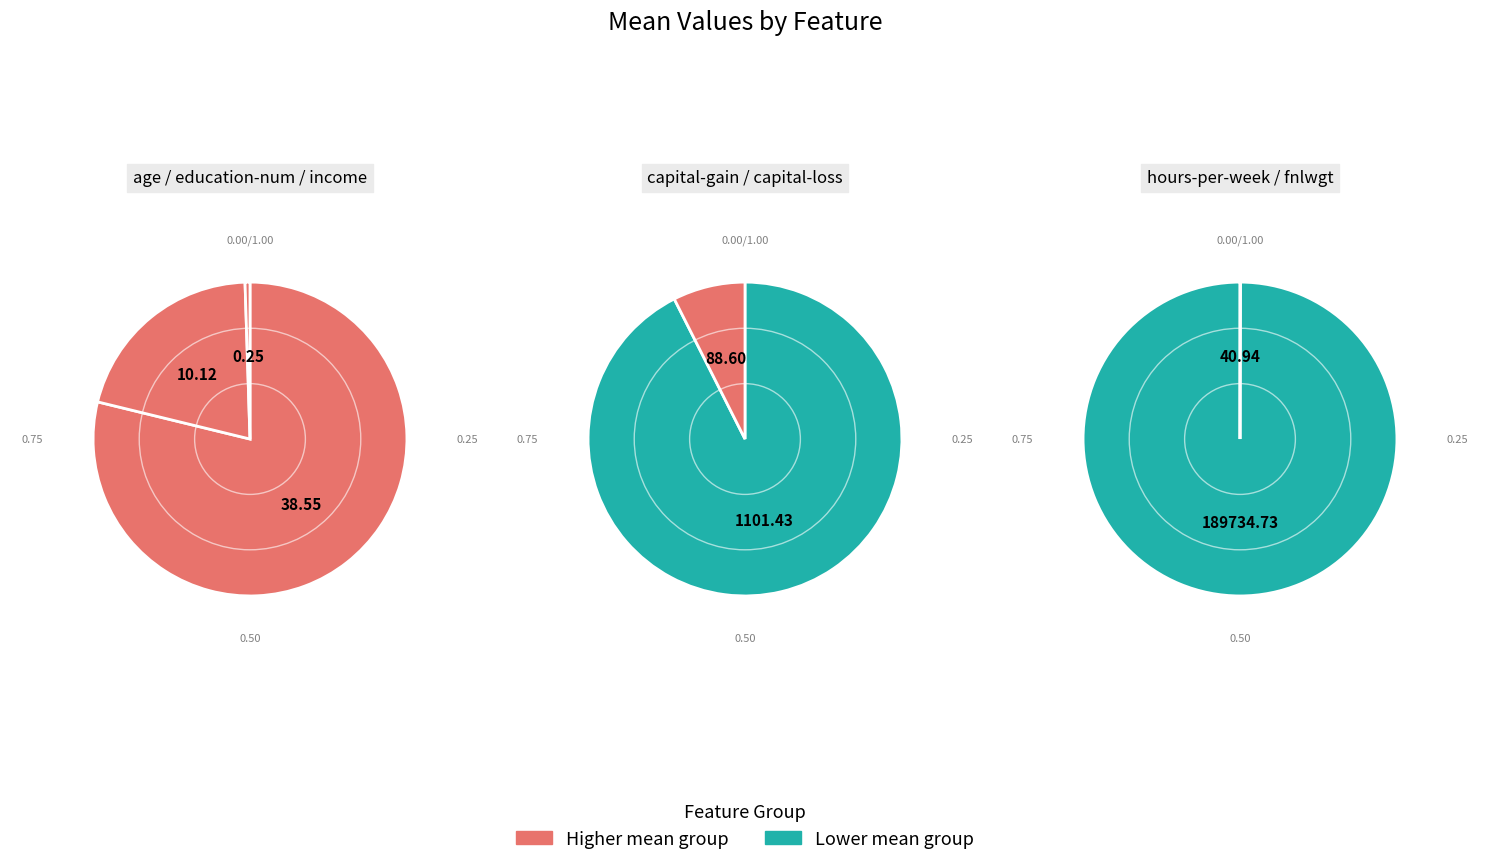

The fnlwgt slice represents 90% of the pie. True or false?

False